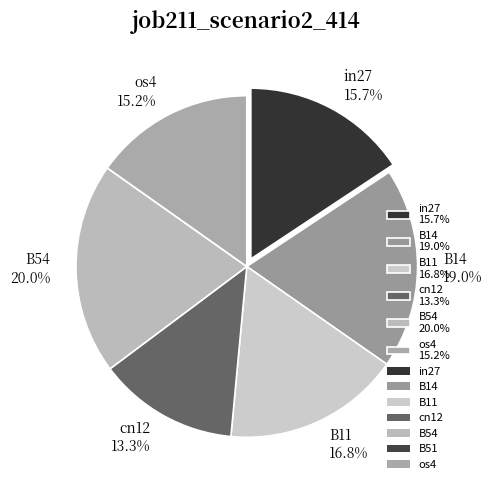

Which slice is the largest?

B54